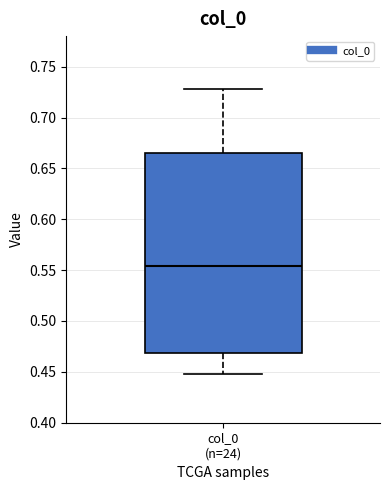

Transcribe this box plot: give where the median line is, the range the box spans, and where the two whiskers end, as read against the y-axis. The values are not printed on the chart, so give them approximately, as read against the axis.

median 0.555, box 0.470 to 0.665, whiskers 0.450 to 0.730